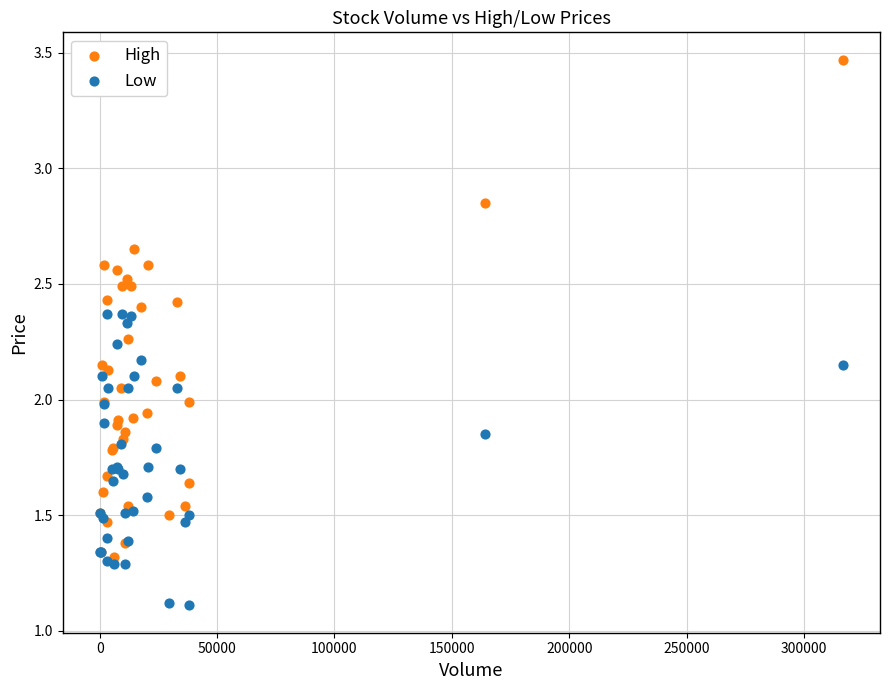

Which series reaches the minimum Y coordinate?

Low